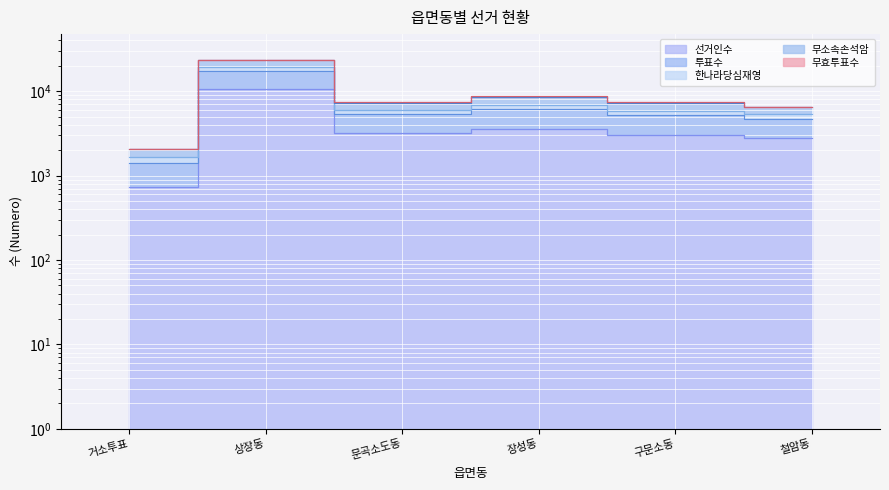

What is the highest value of the 선거인수 series?

10538